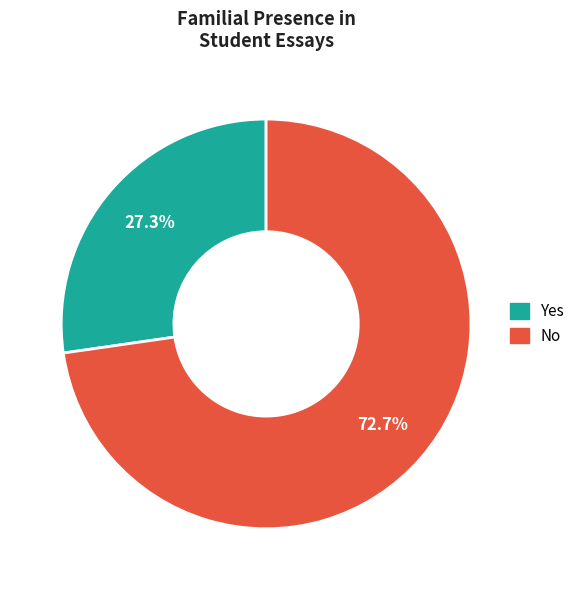

True or false: No accounts for 86% of the total.

False